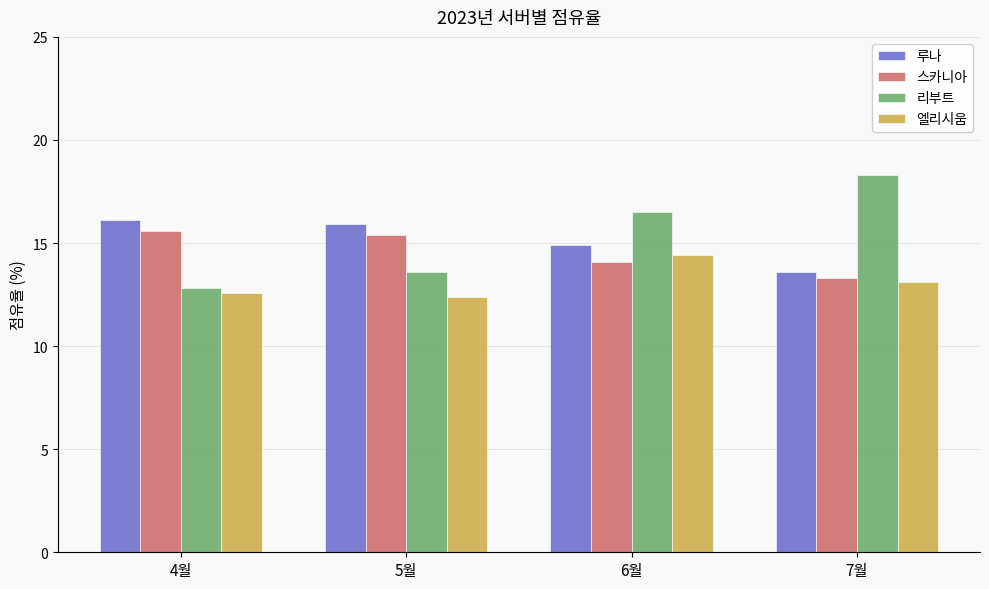

At which label is 엘리시움 closest to 13?

7월